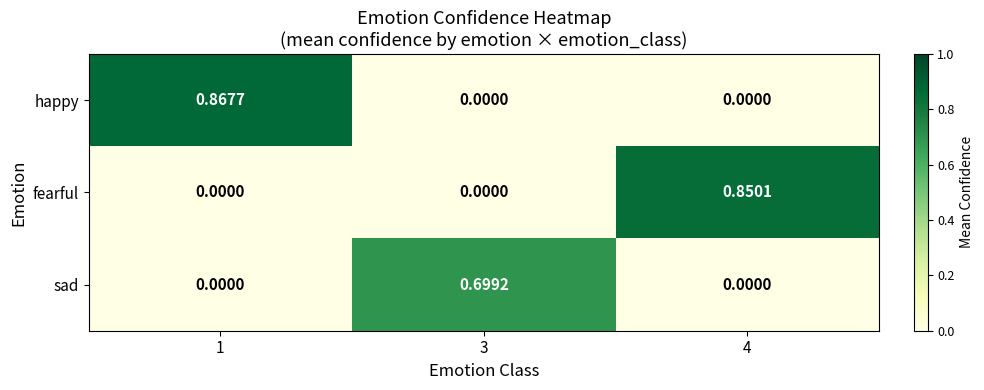

Is the value of happy at 3 greater than the value of fearful at 4?

No